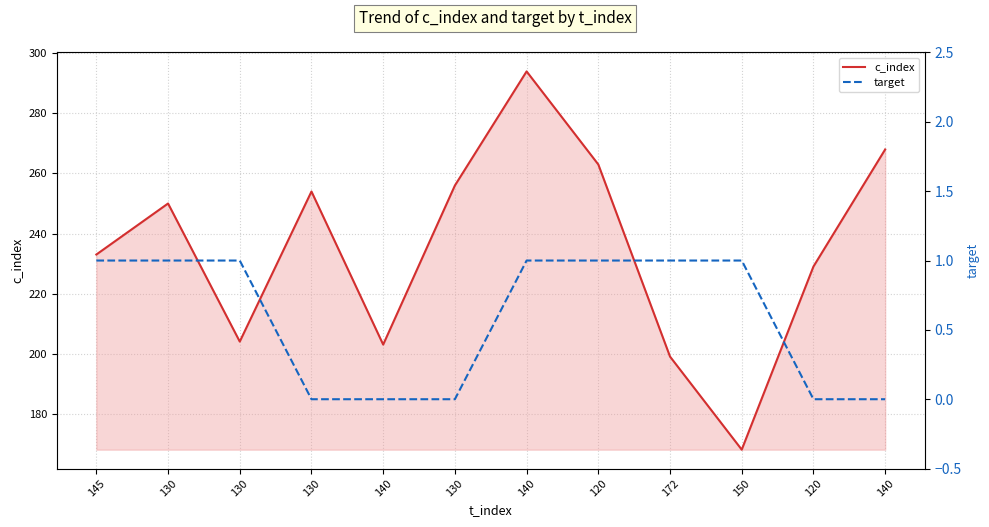

The target series shows 0 at 120. True or false?

True